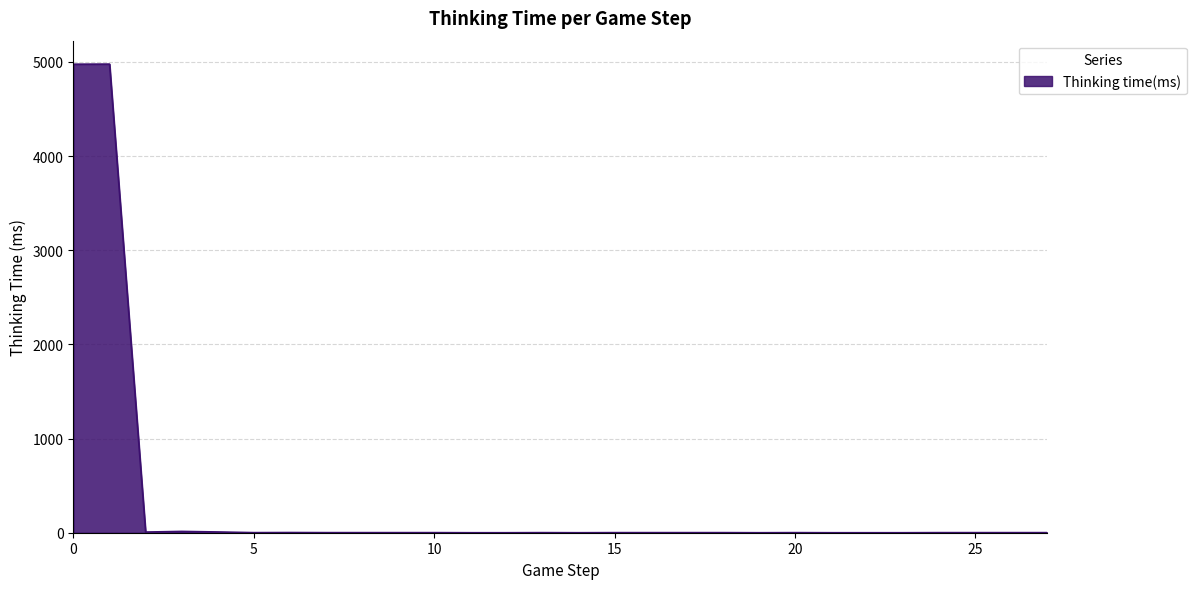

What is the difference between the maximum and minimum values?

4977